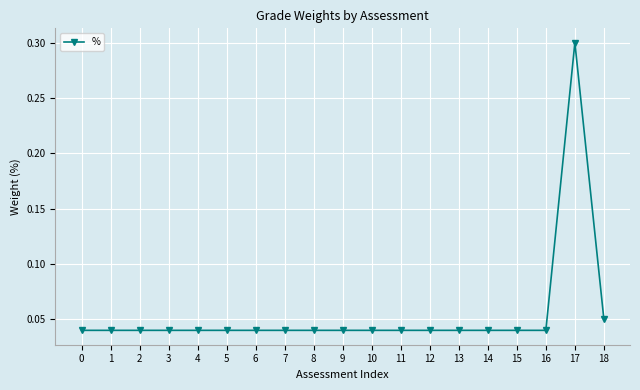

True or false: the data shows 0.1 at 7.

False